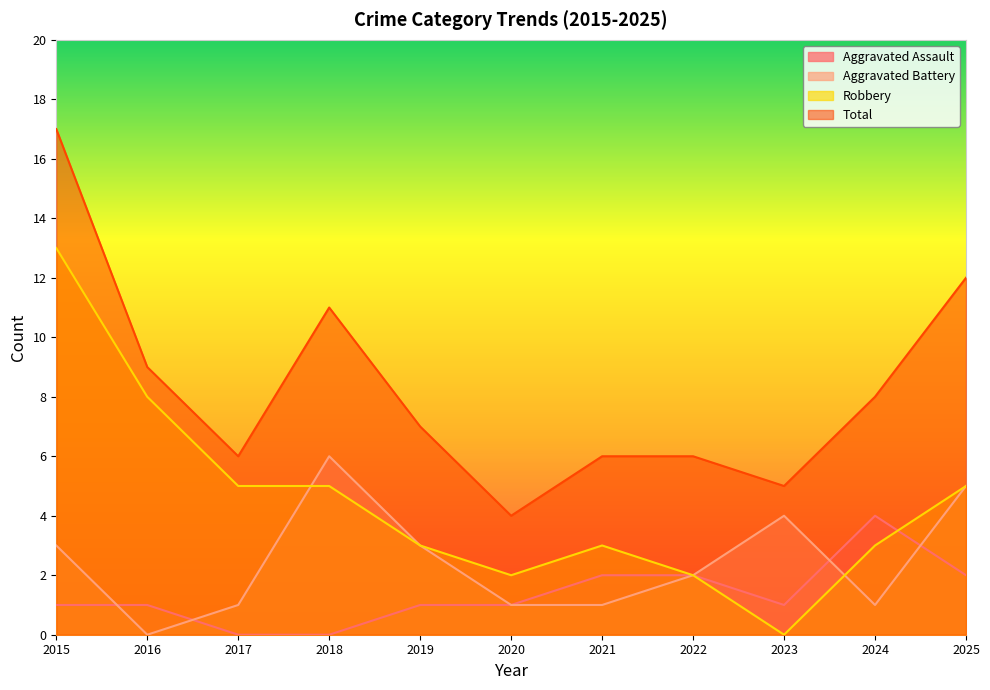

What is the difference between the maximum and minimum values in the Aggravated Battery series?

6